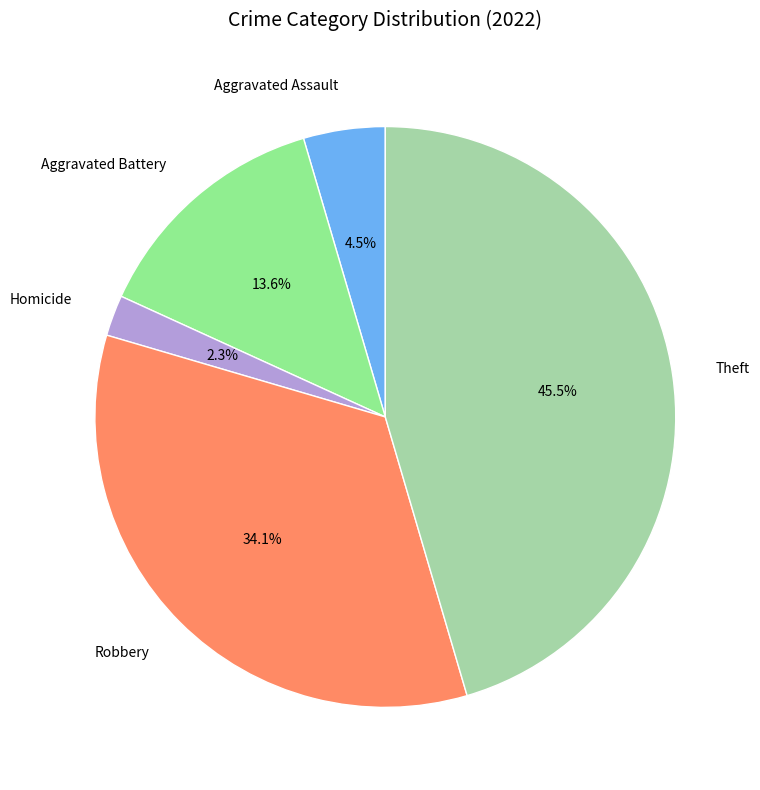

Is there a majority slice in this chart?

No